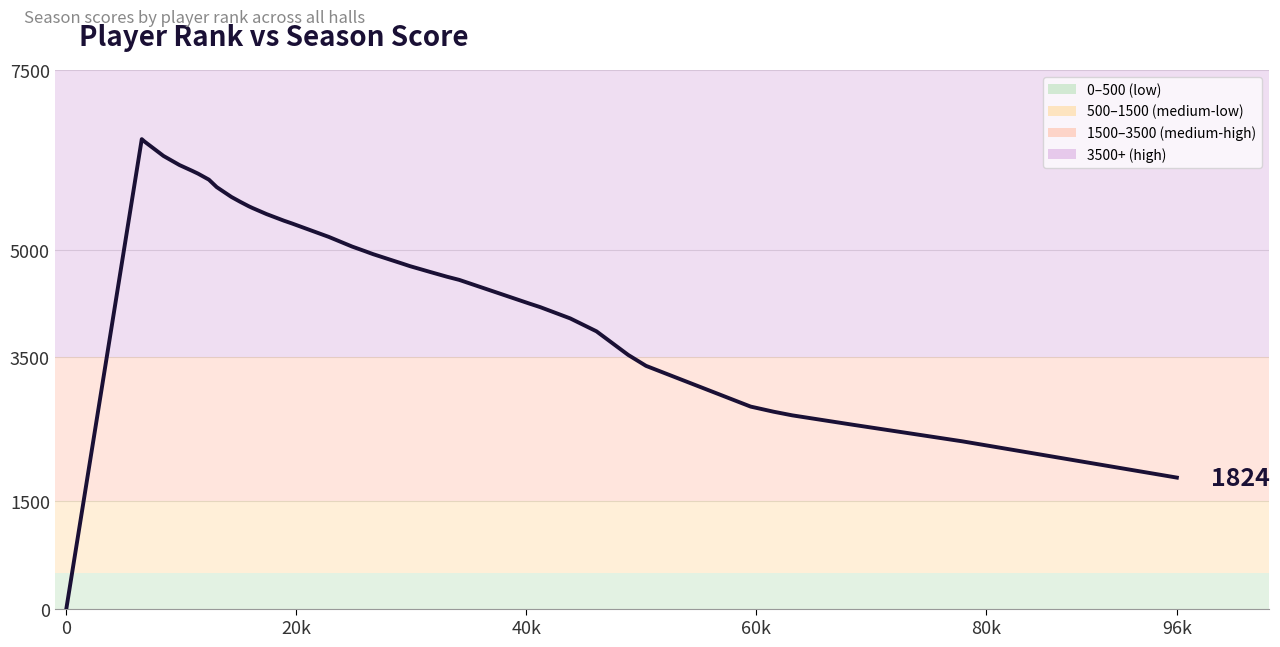

What is the greatest value displayed?

6537